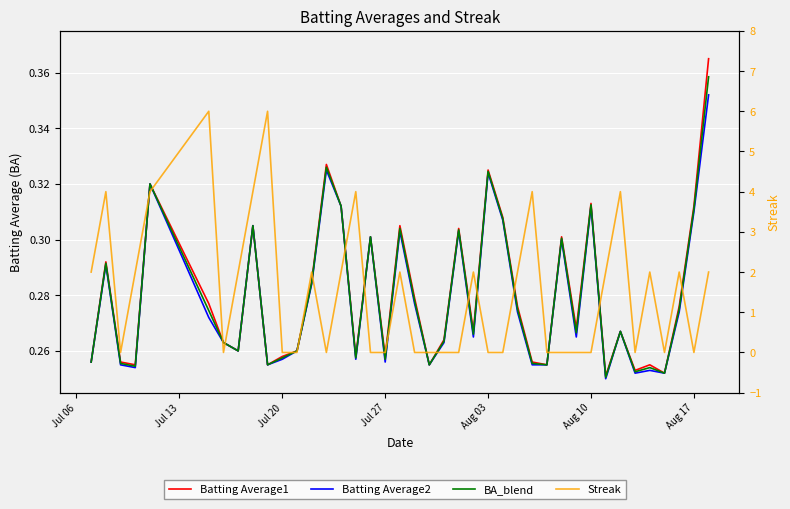

Which series ends up on top after the final intersection of Batting Average2 and Streak?

Streak